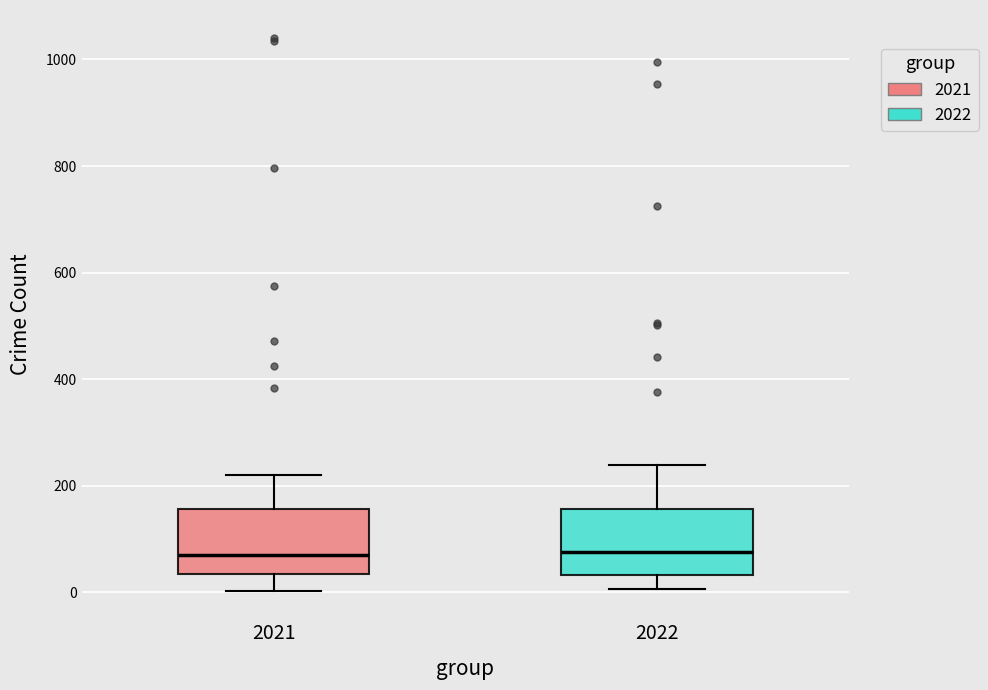

Where does the lower whisker of the box at x = 2022 end on the y-axis? The values are not printed on the chart, so give them approximately, as read against the axis.

0